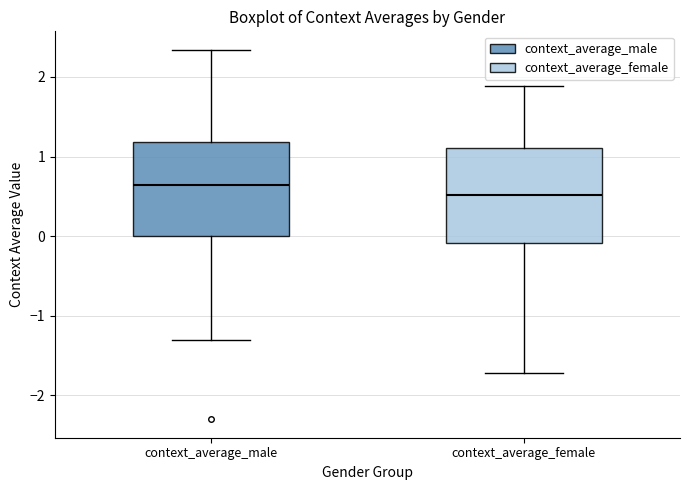

Which box's median line is the highest?

context_average_male